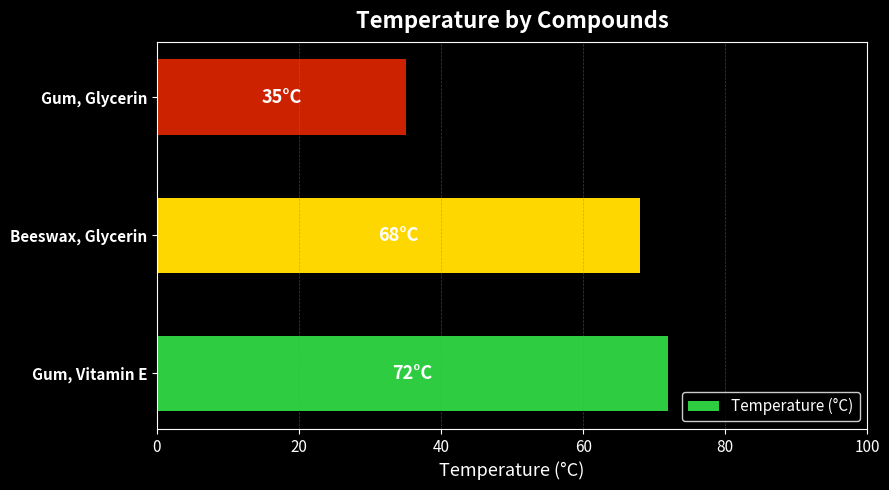

What is the approximate value at Beeswax, Glycerin, to the nearest 5?

70